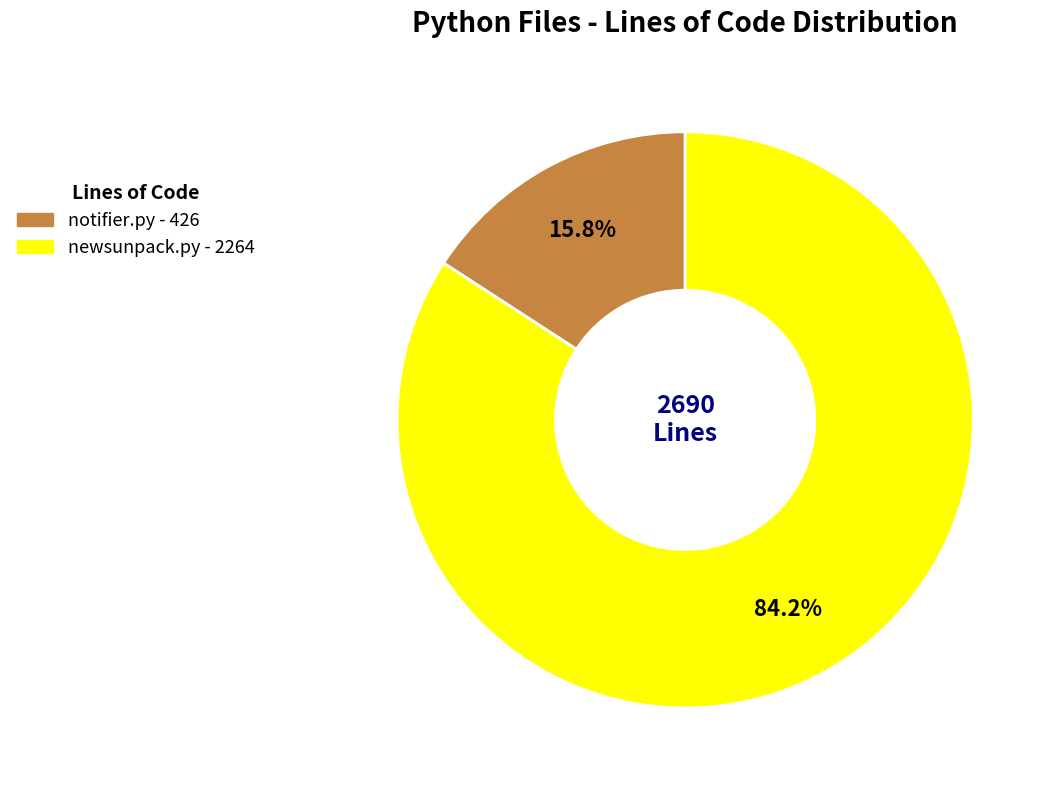

To the nearest percent, what is the average slice percentage?

50%